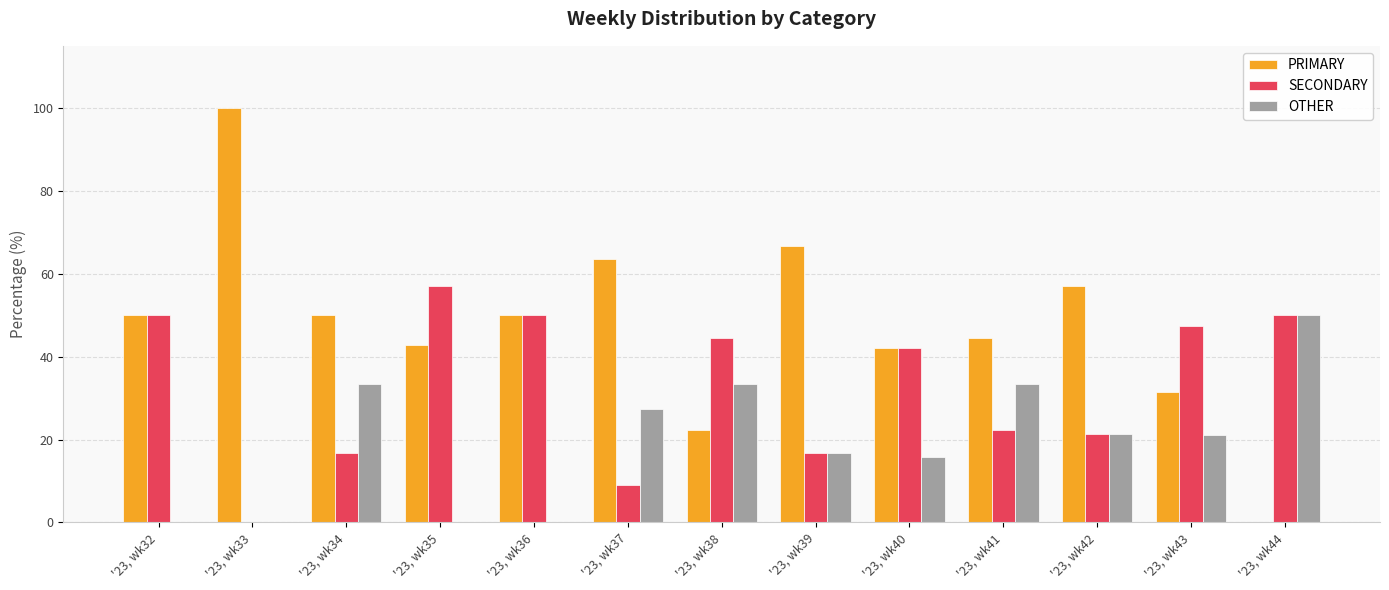

Which series has the widest spread of values?

PRIMARY